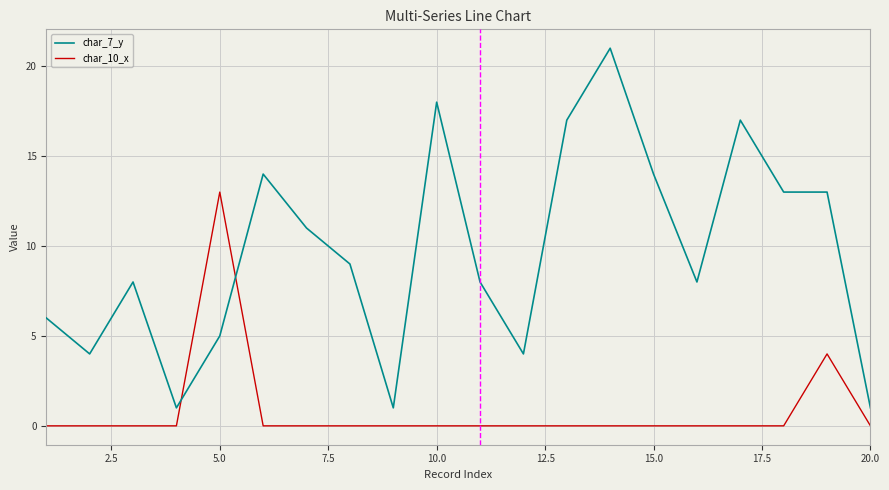

Which series has the largest total across all categories?

char_7_y